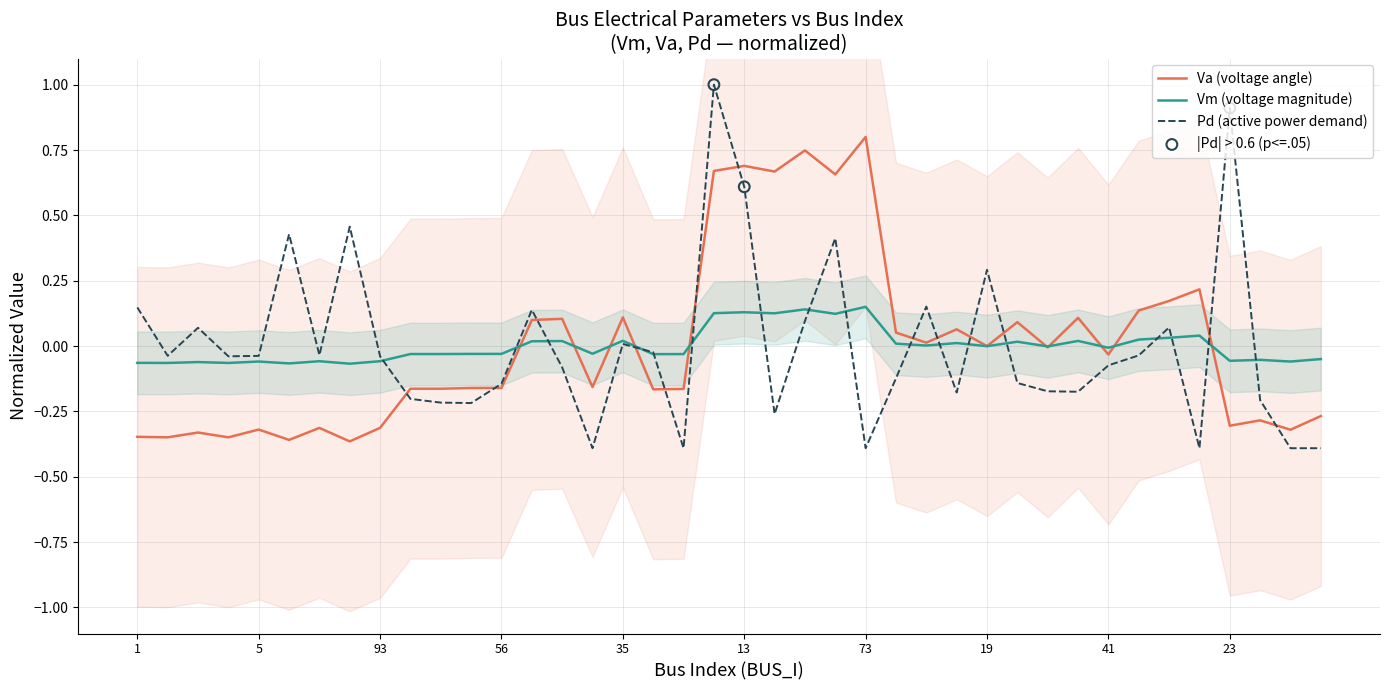

Which series reaches the minimum Y coordinate?

Pd